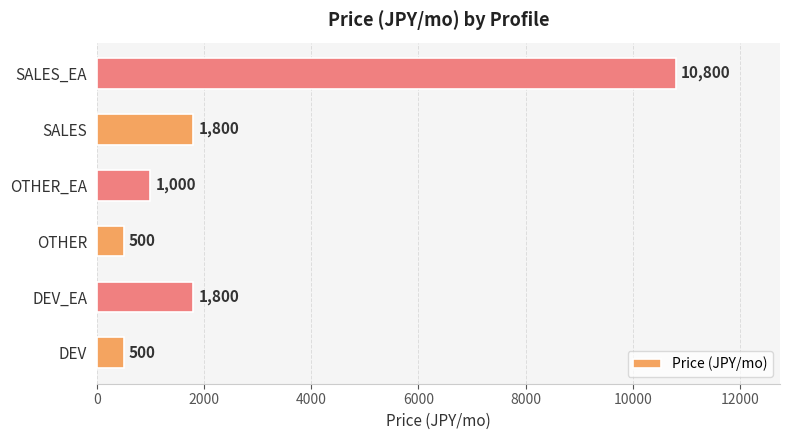

What is the sum of all values?

16400